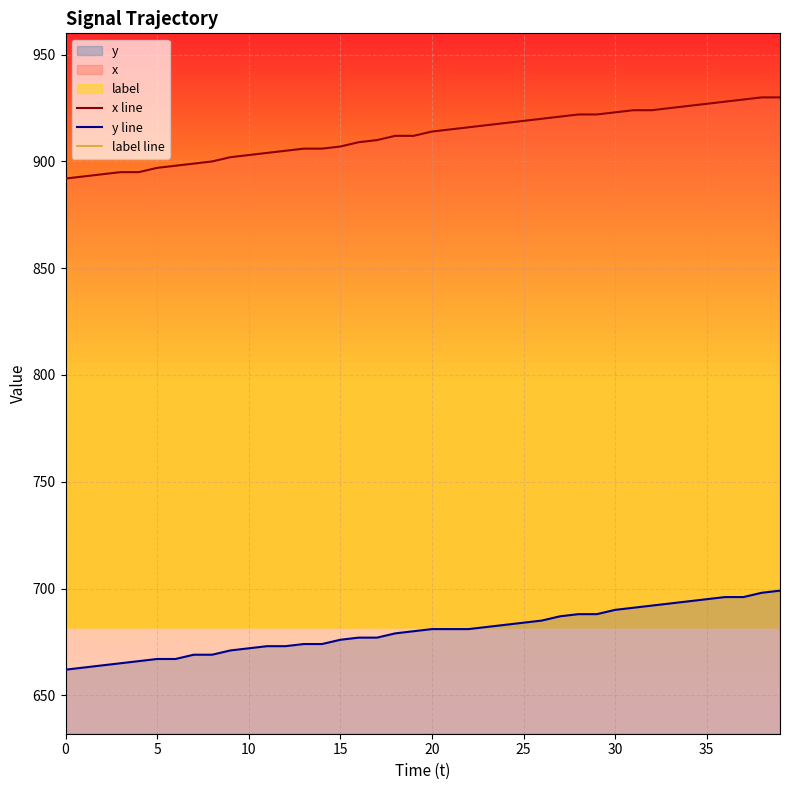

Which label corresponds to the largest value in the chart?

38